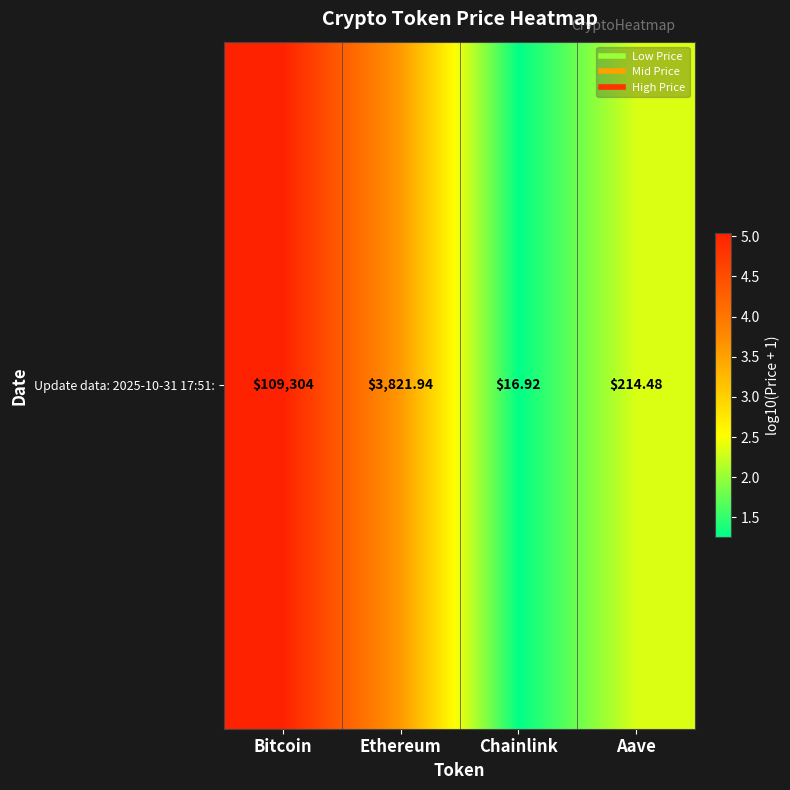

Between Chainlink and Ethereum, which is larger?

Ethereum